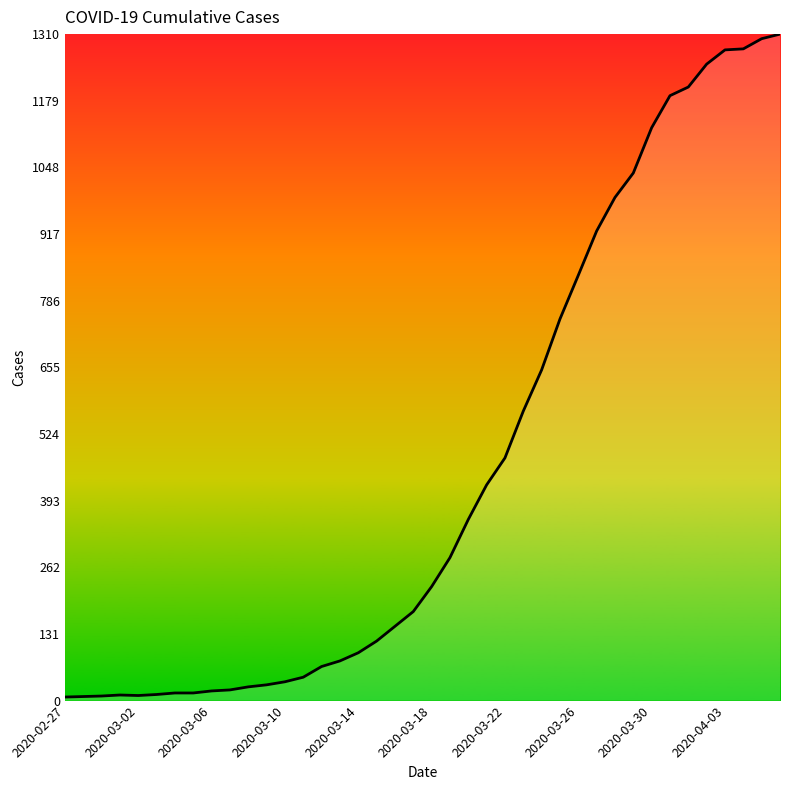

What is the greatest value displayed?

1310